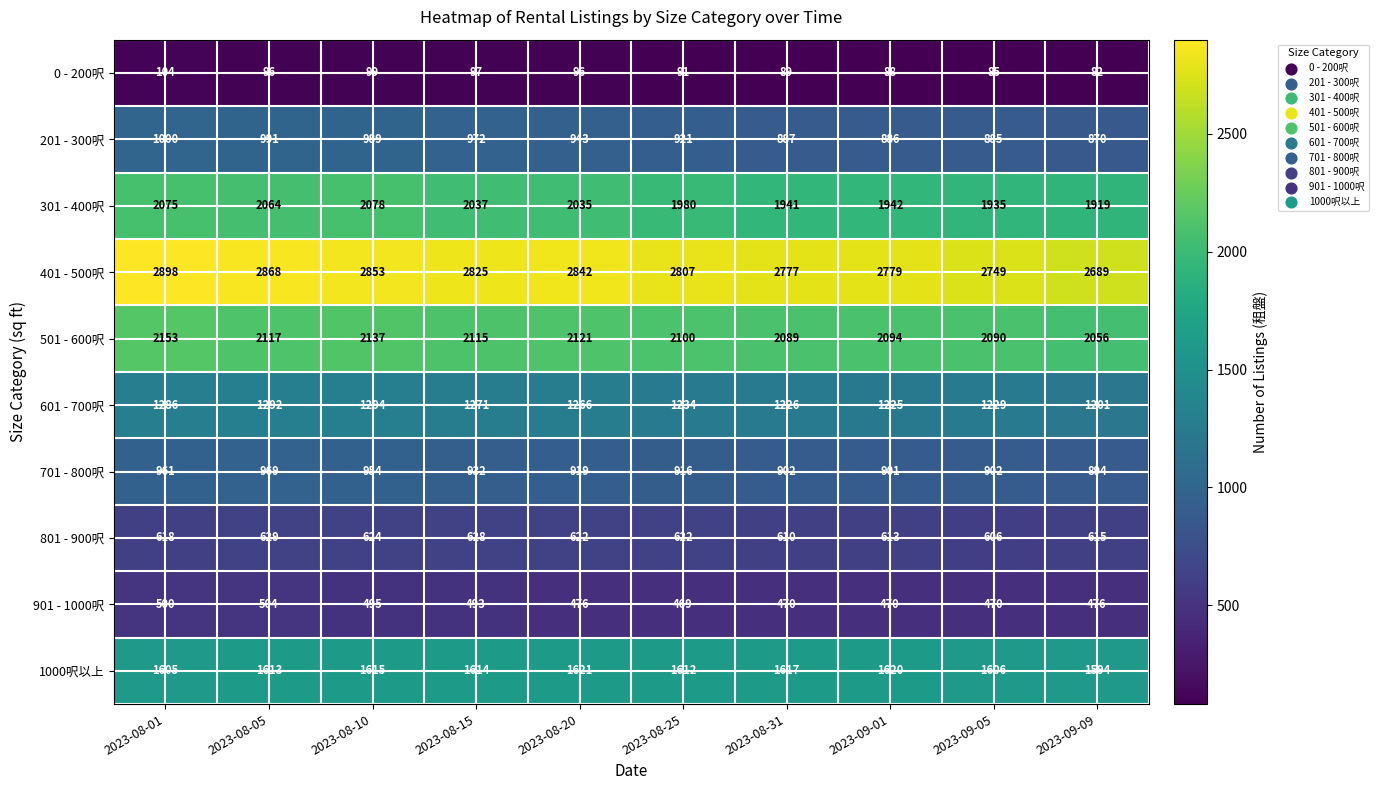

What value does the 601 - 700呎 series have at 2023-08-31, to the nearest 10?

1230